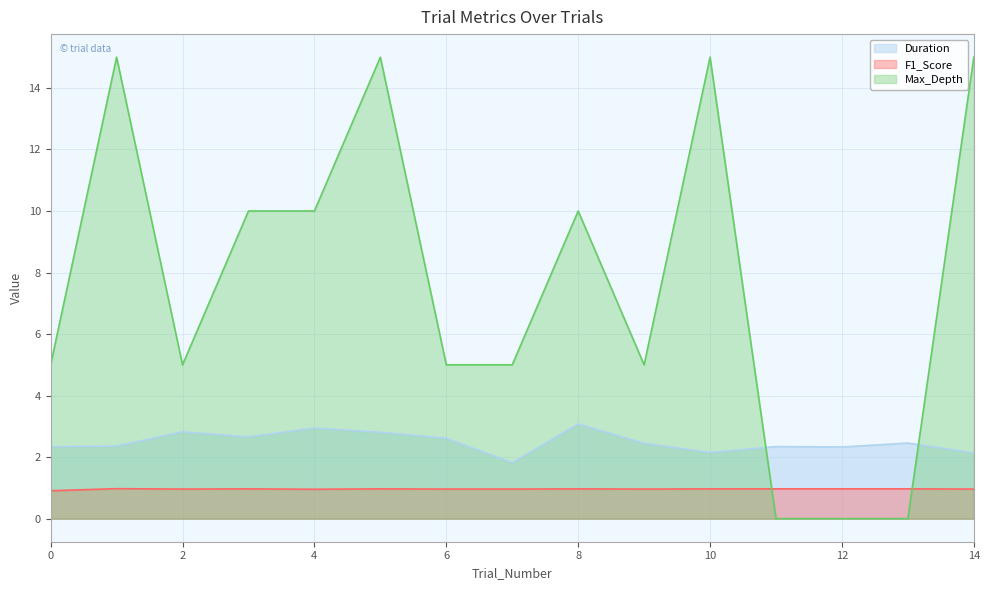

Does the chart have visible grid lines?

Yes